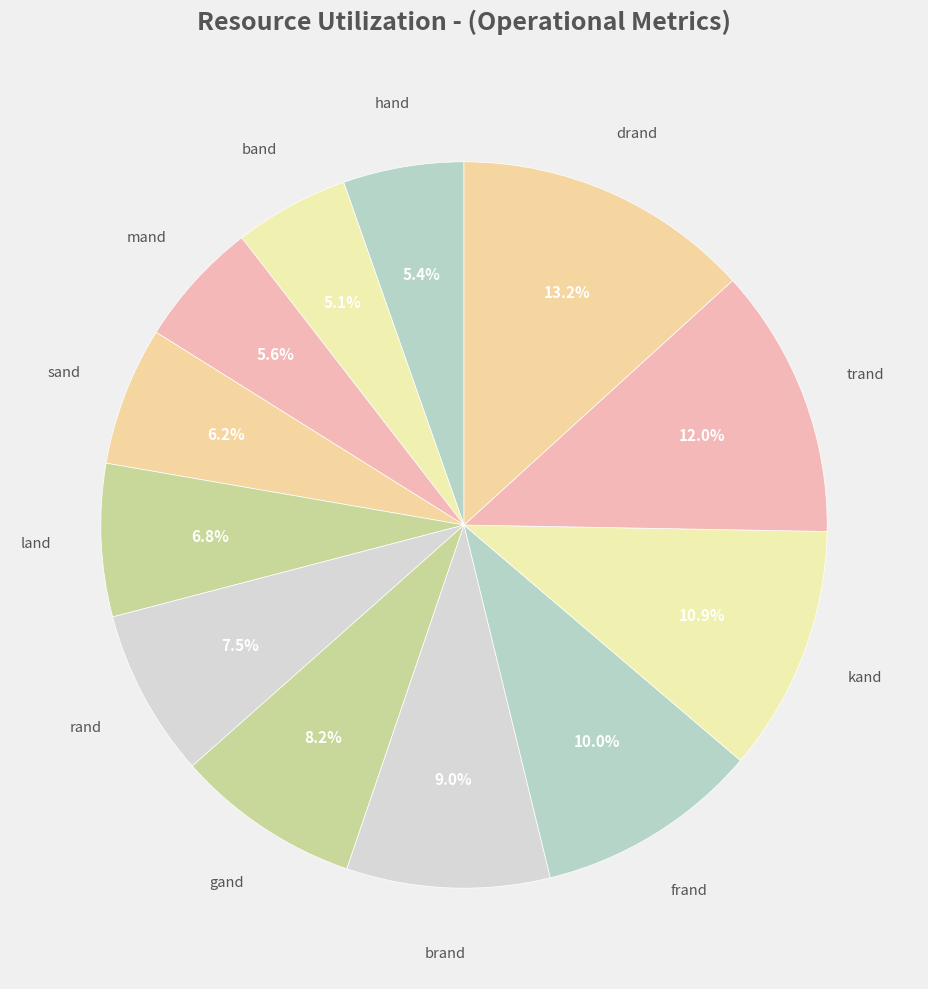

True or false: kand accounts for 11% of the total.

True